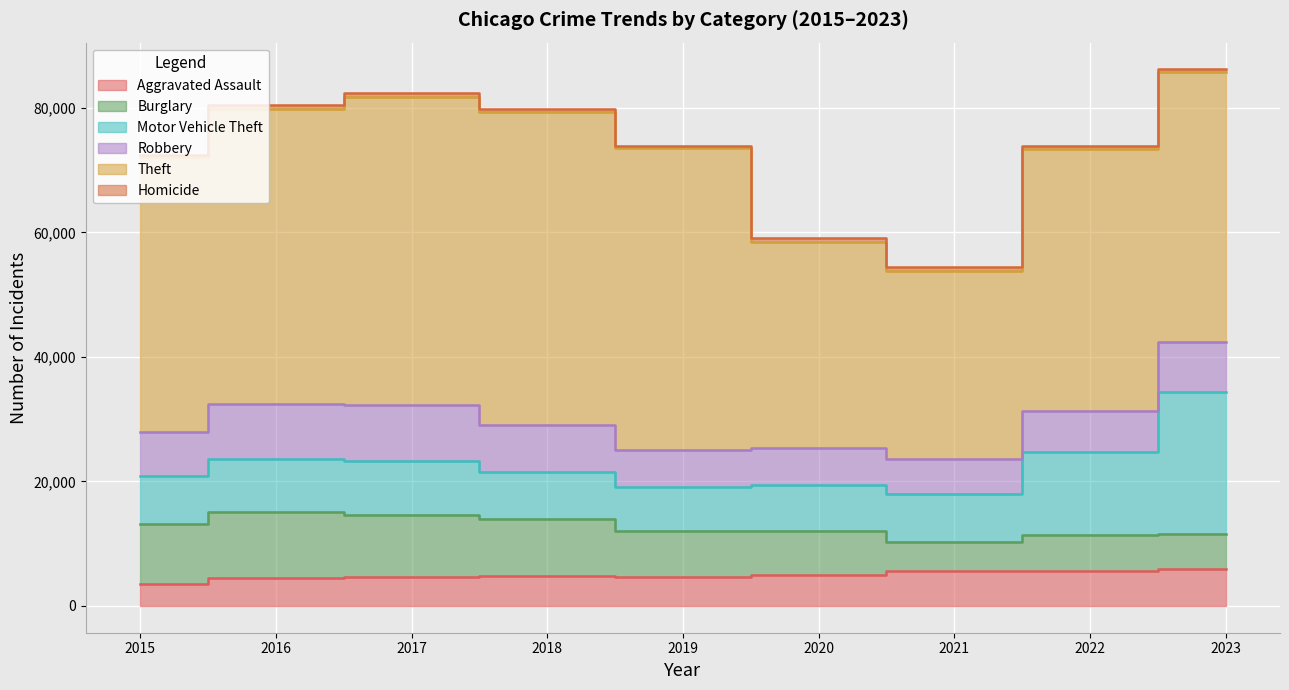

What is the sum of all Robbery values?

64742